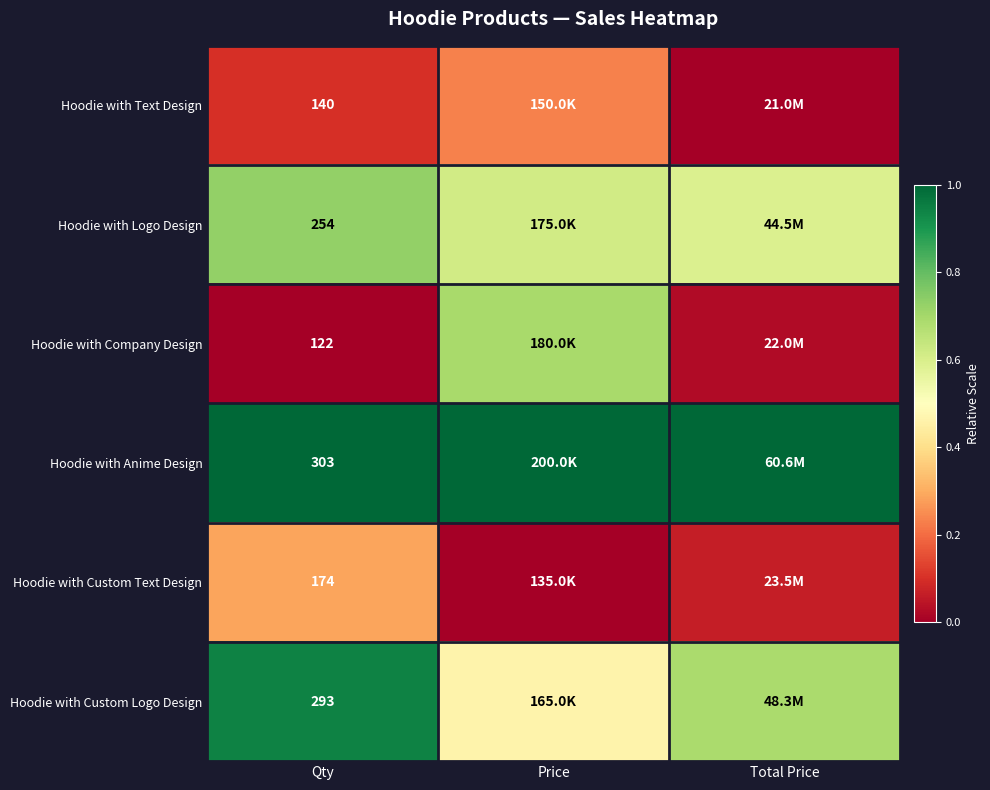

At Qty, list the series in order from smallest to largest.

Hoodie with Company Design, Hoodie with Text Design, Hoodie with Custom Text Design, Hoodie with Logo Design, Hoodie with Custom Logo Design, Hoodie with Anime Design